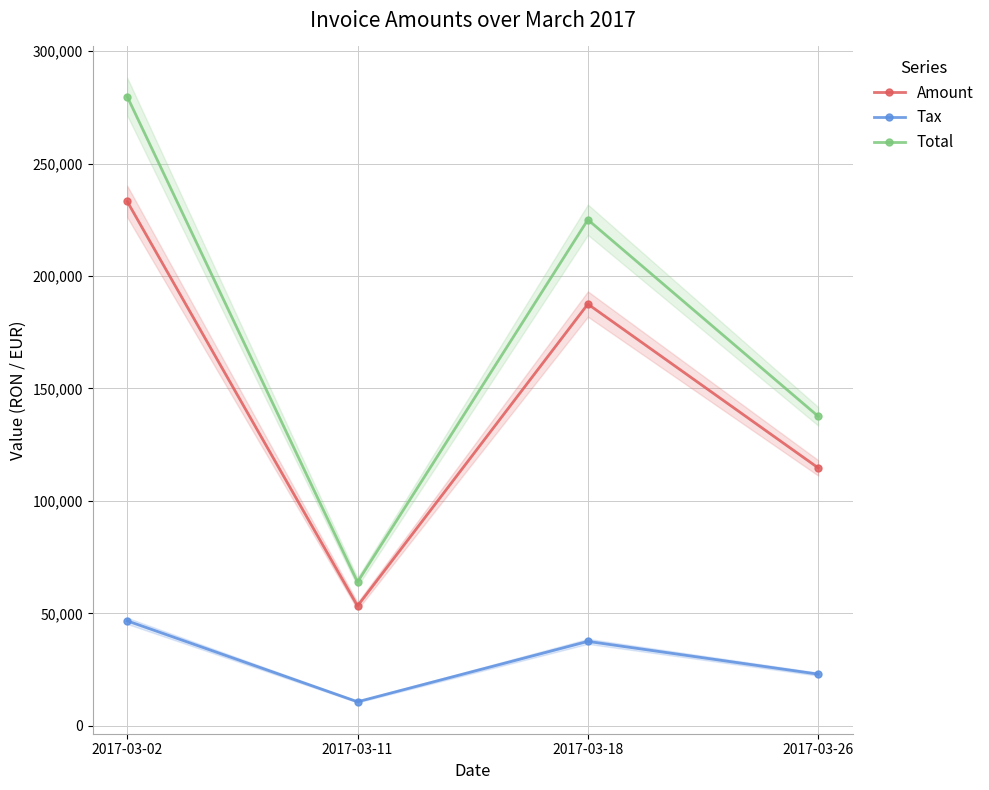

What is the difference between the Amount values at 2017-03-02 and 2017-03-11?

179950.0